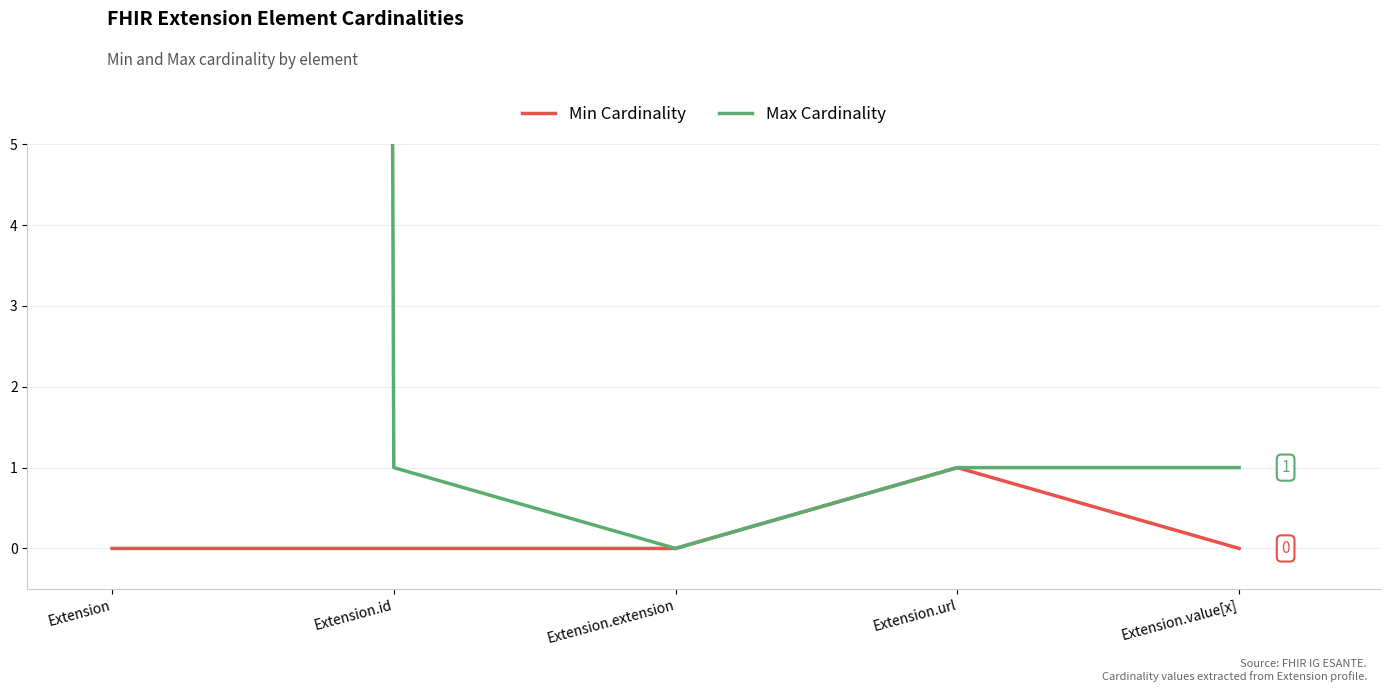

True or false: Min Cardinality and Max Cardinality cross at least once.

False